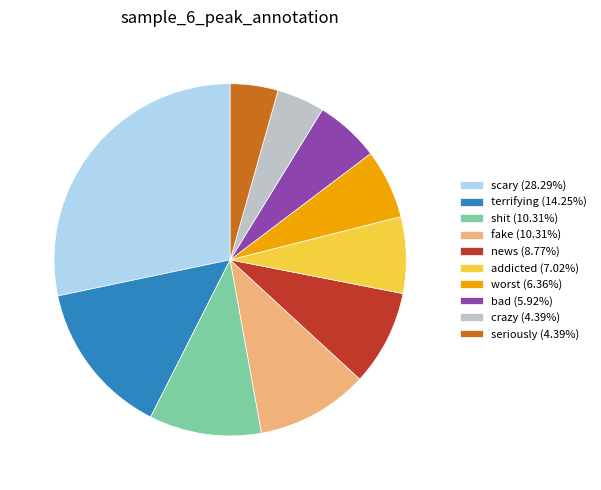

Count the number of slices in the pie.

10